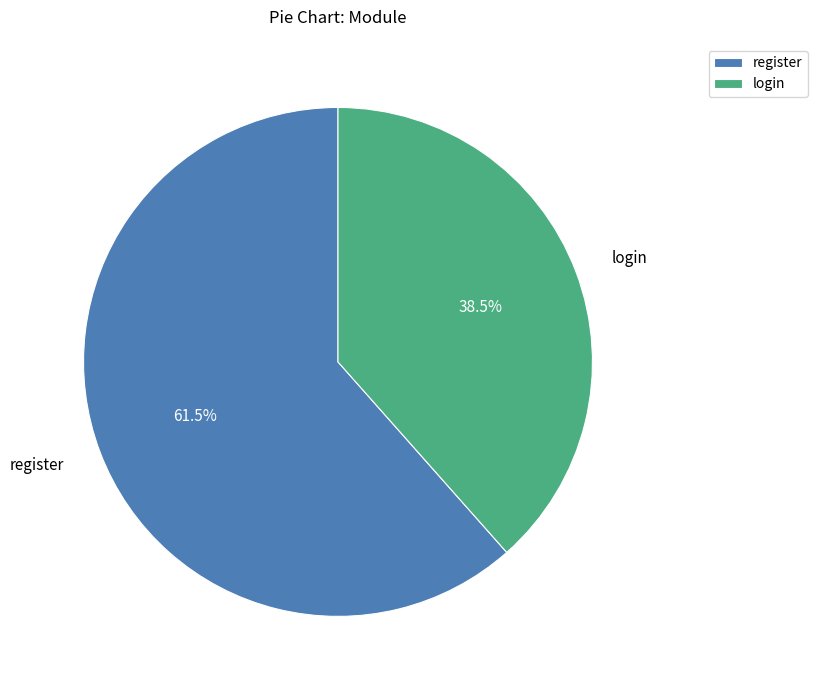

What percentage do register and login together represent?

100.0%